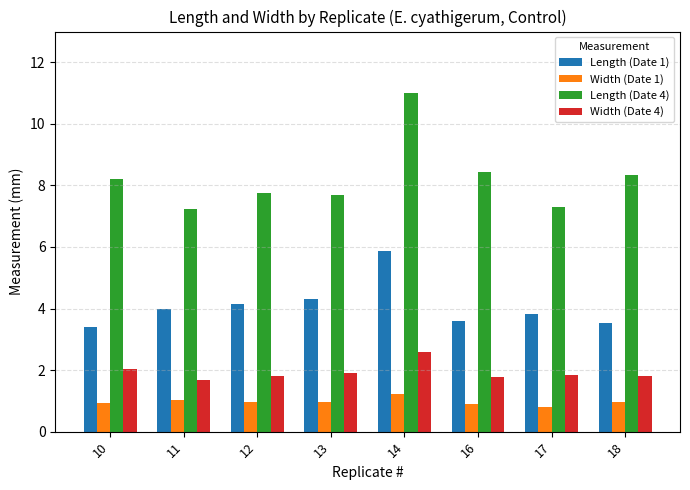

Which series has the largest range (max minus min)?

Length (Date 4)